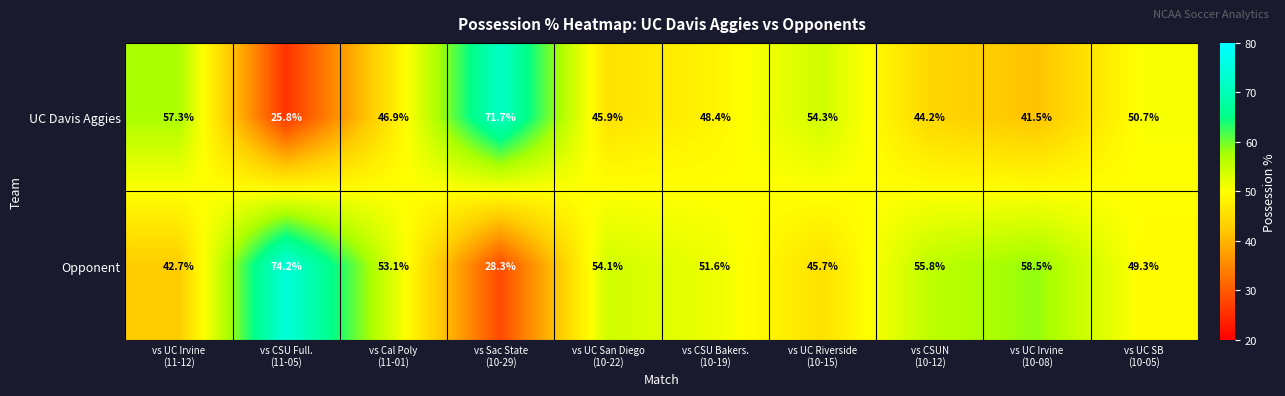

What is the sum of all Opponent values?

513.3